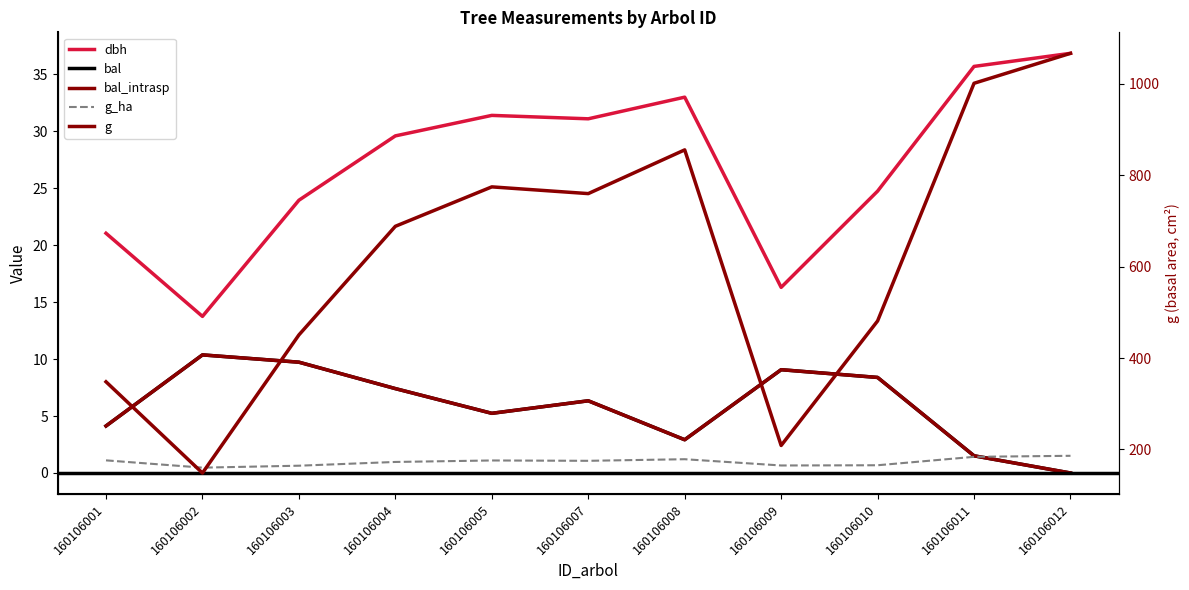

In g_ha, how many points are lower than both neighbors (excluding endpoints)?

3